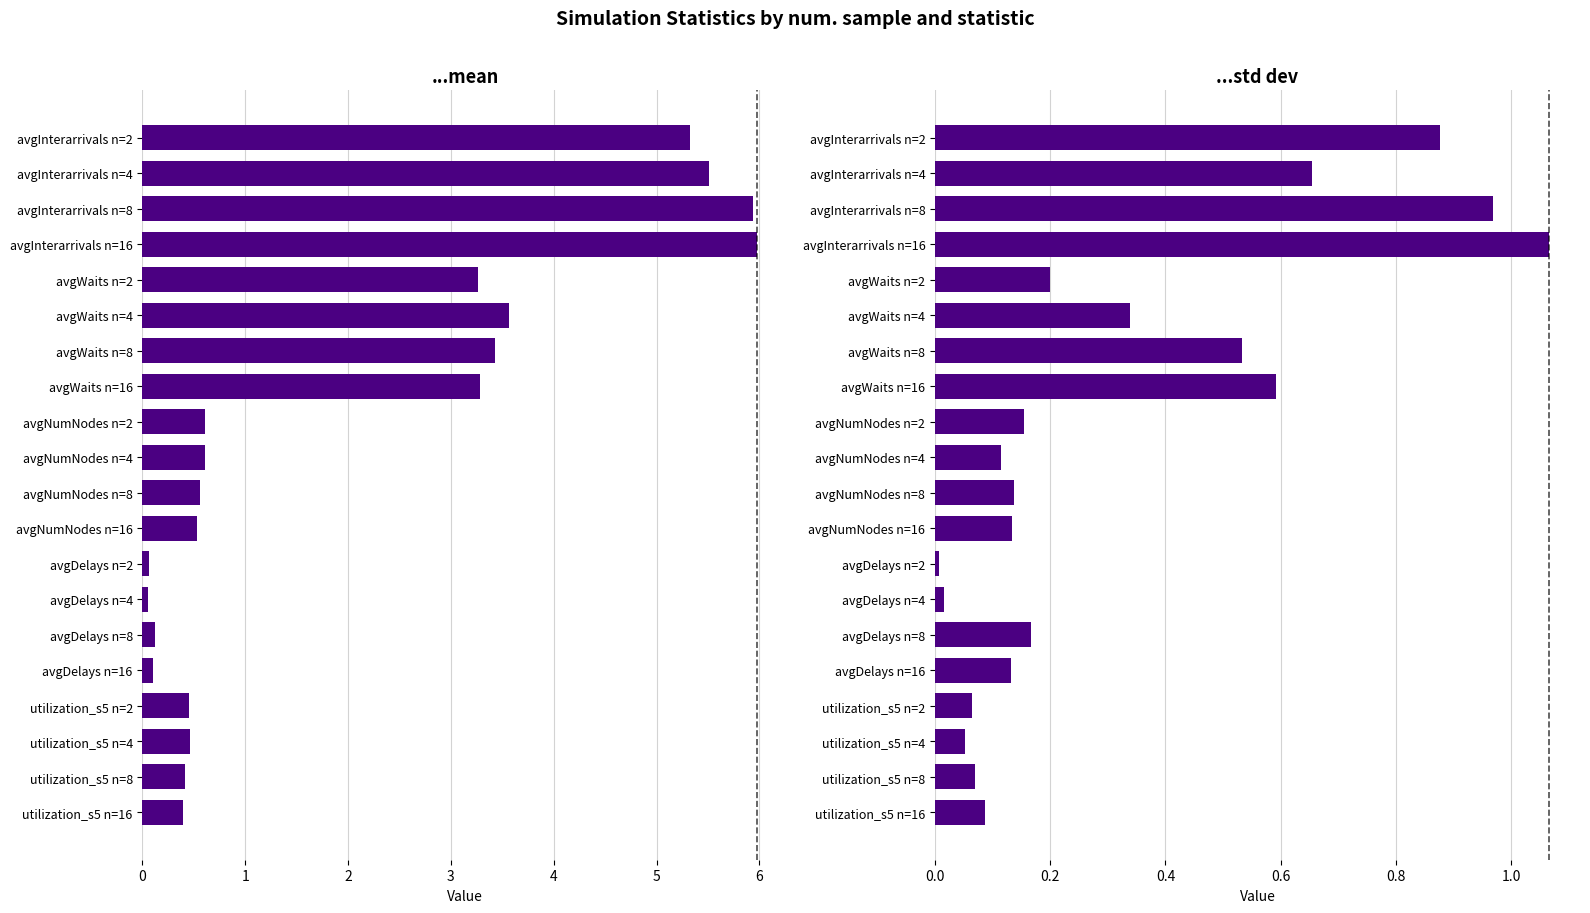

How many bars are there in total?

40